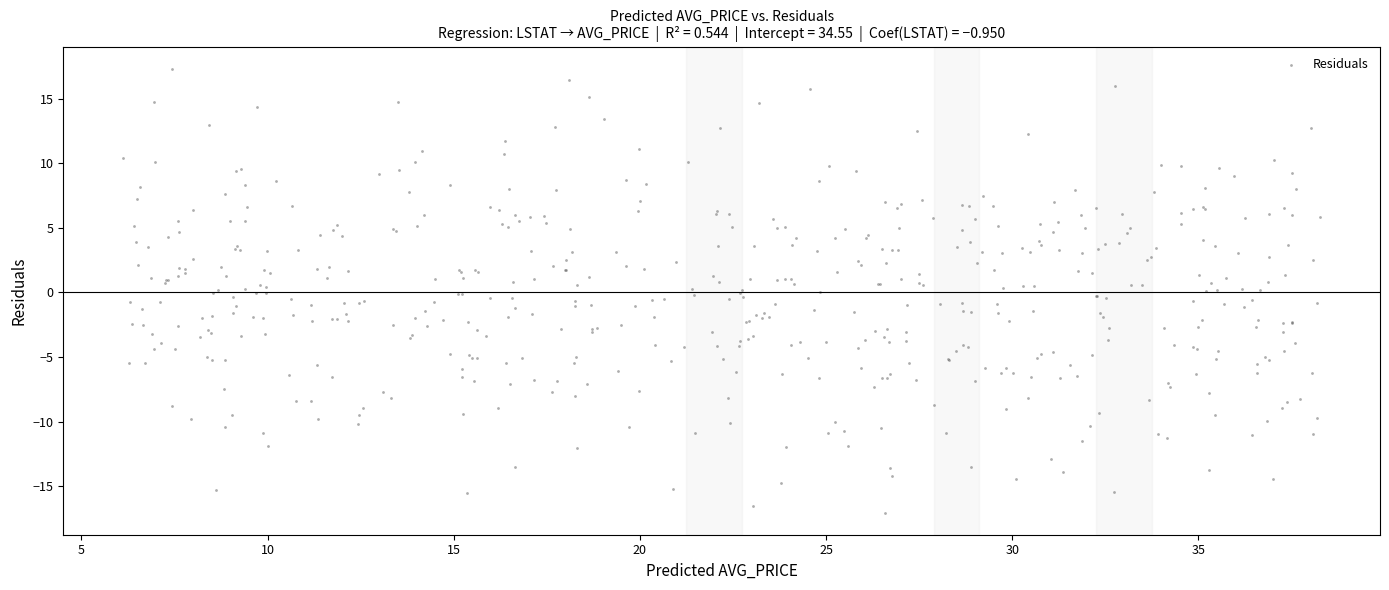

What is the range of Y values (max minus min)?

34.3